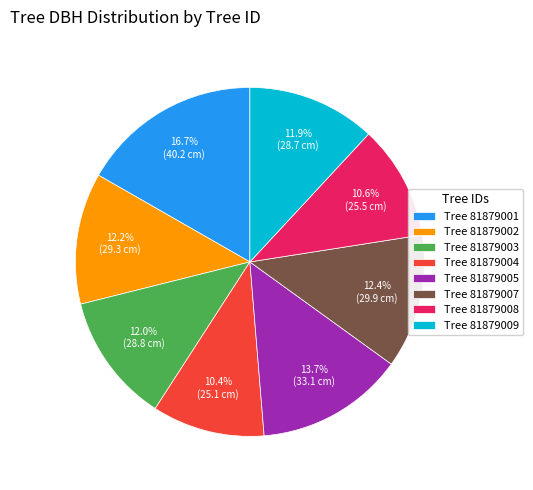

Count the number of slices in the pie.

8